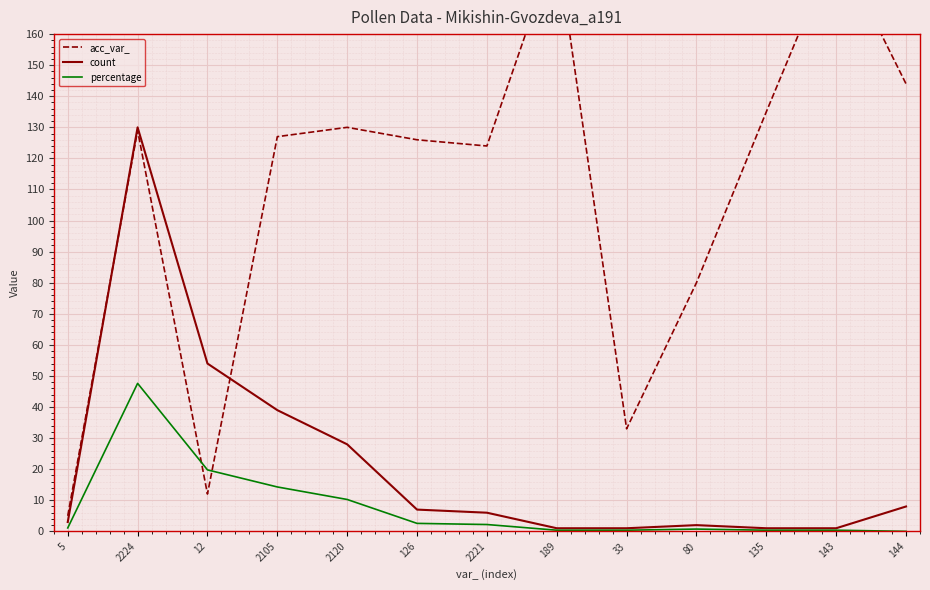

How many intersections are there between count and acc_var_?

2